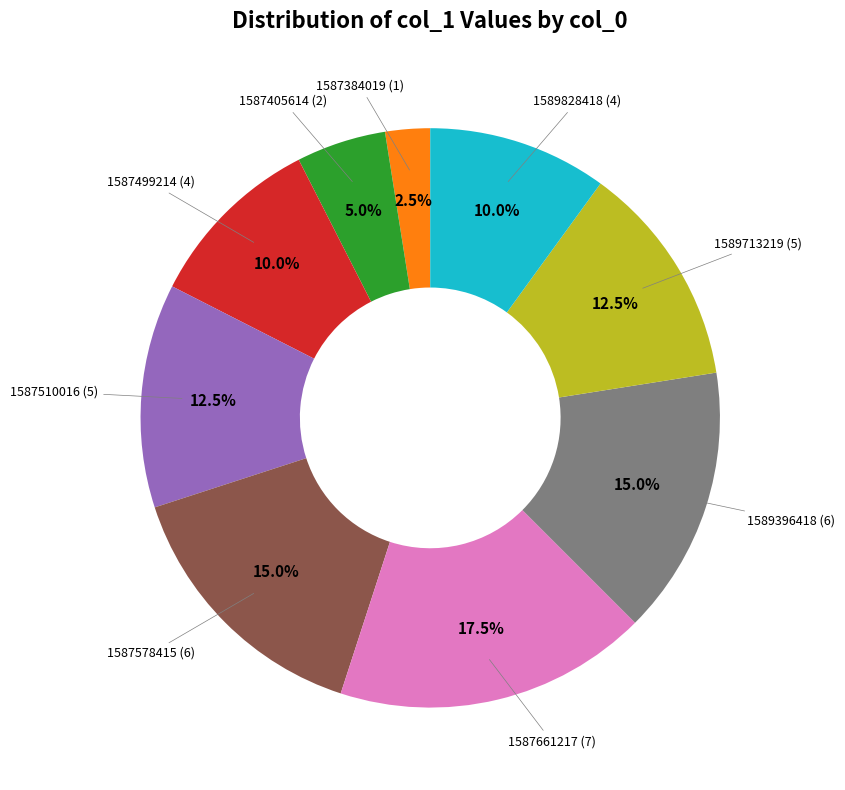

Is there any slice that represents more than half of the pie?

No